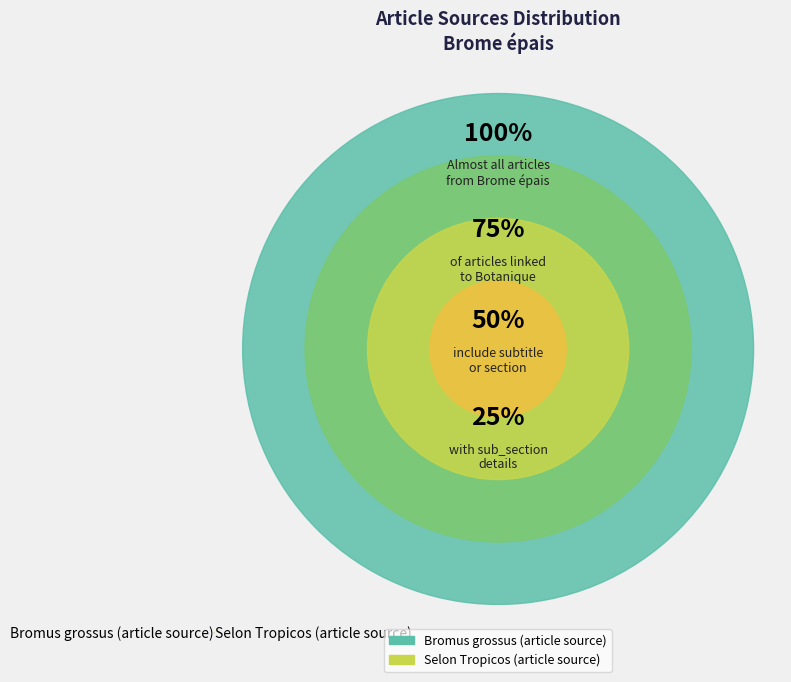

What is the ratio of the value at Selon Tropicos (article source) to the value at Bromus grossus (article source)?

1.0